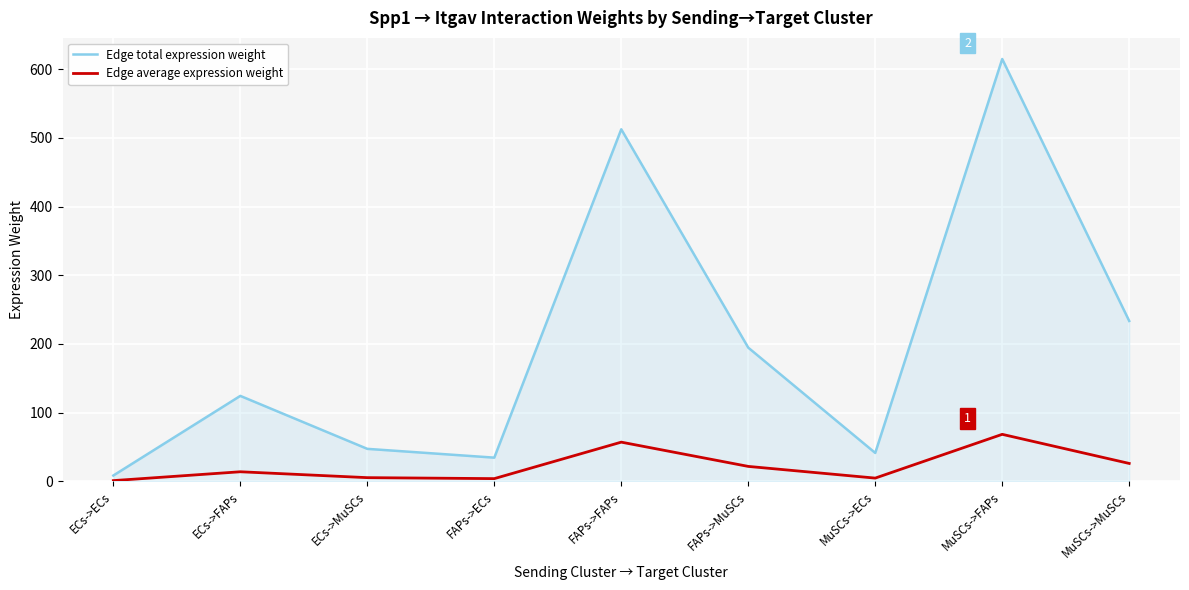

Which series has the largest total across all categories?

Edge total expression weight